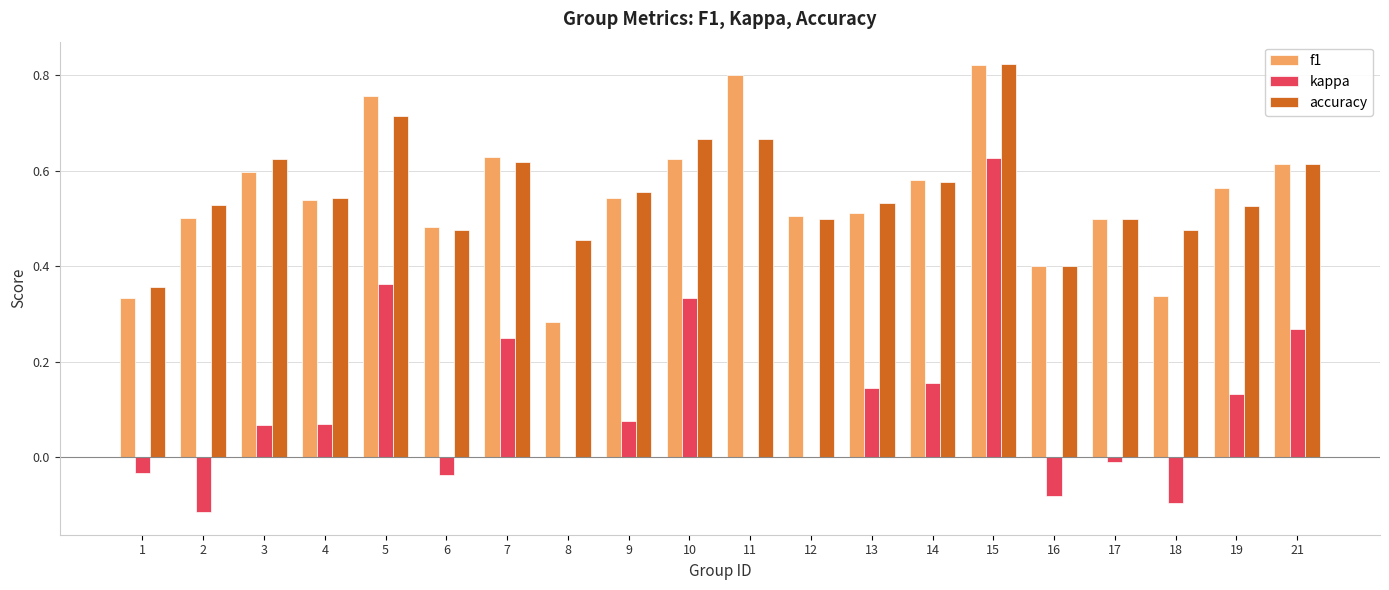

Is it true that accuracy equals 0.8 at 2?

False